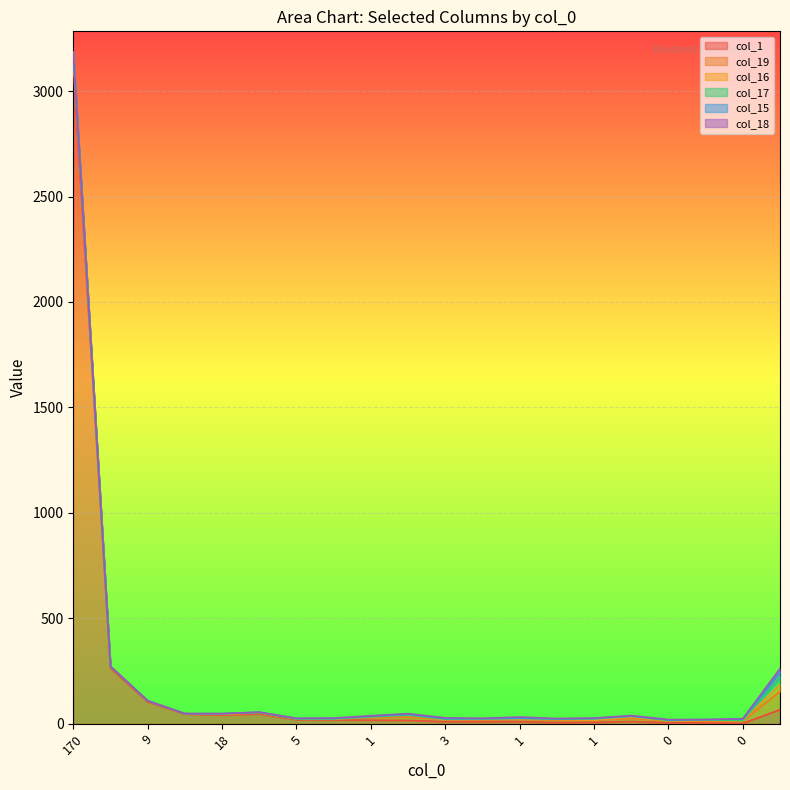

What is the difference between the second highest and minimum values in the col_19 series?

51